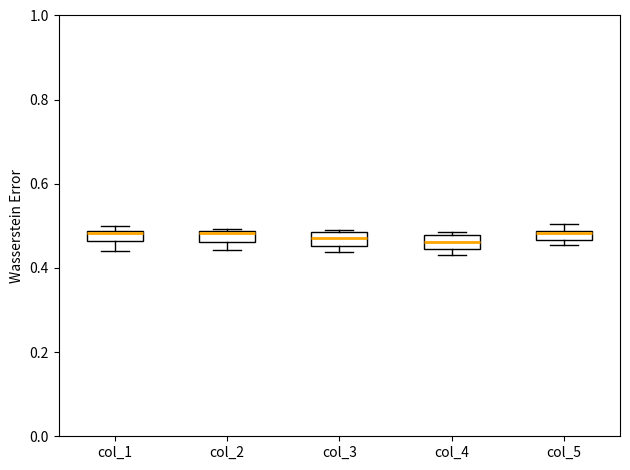

Where is the upper edge of the box for col_3 on the y-axis? The values are not printed on the chart, so give them approximately, as read against the axis.

0.48